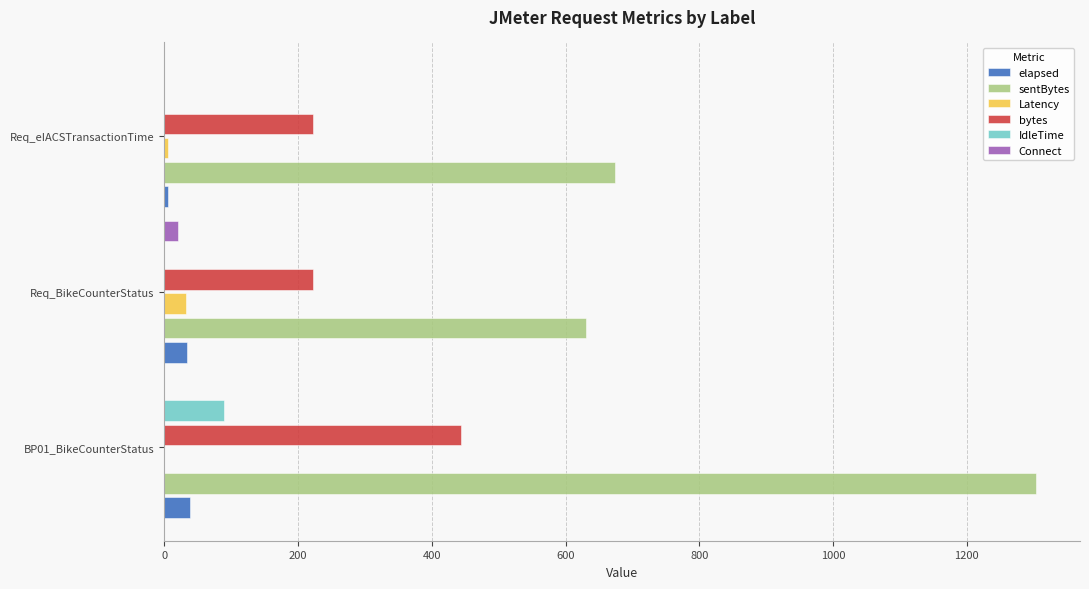

At which category is the sum across all series the highest?

BP01_BikeCounterStatus